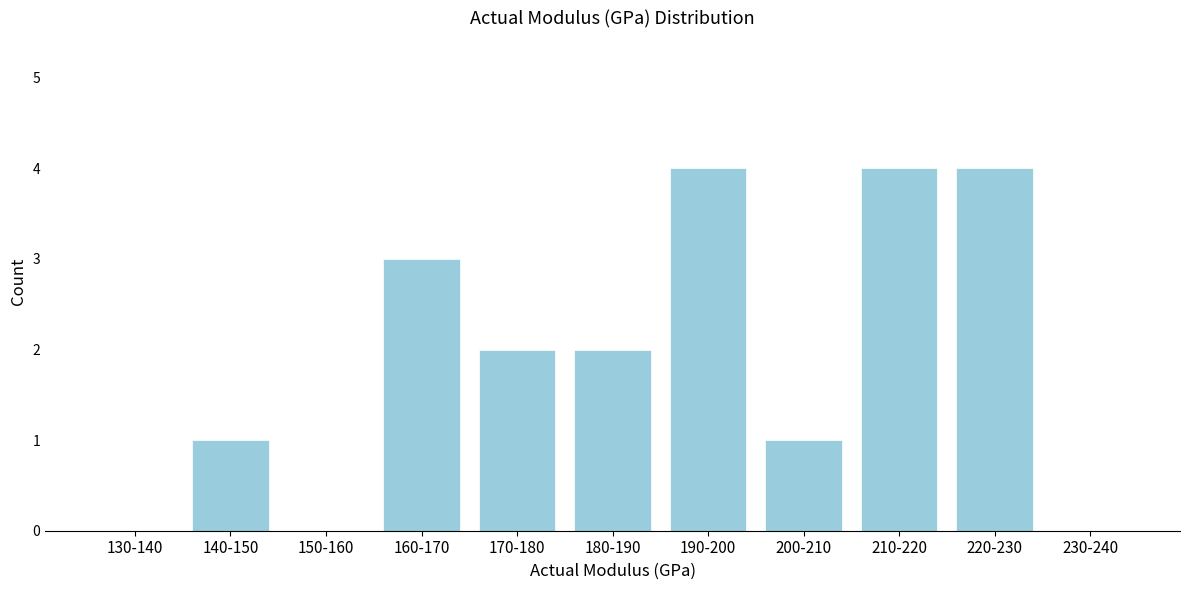

Reading left to right, transcribe all the data shown in this chart.

130-140=0	140-150=1	150-160=0	160-170=3	170-180=2	180-190=2	190-200=4	200-210=1	210-220=4	220-230=4	230-240=0